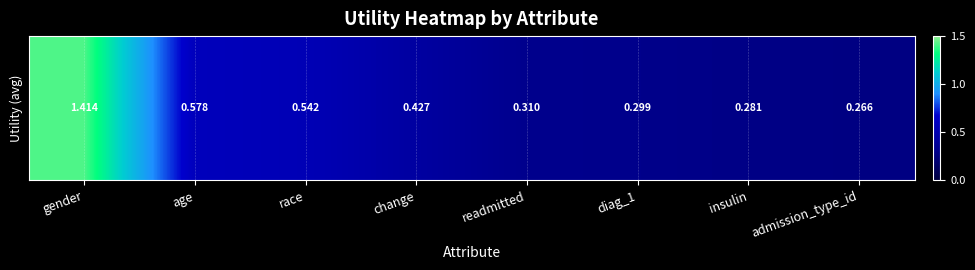

The value at race is 0.5. True or false?

True